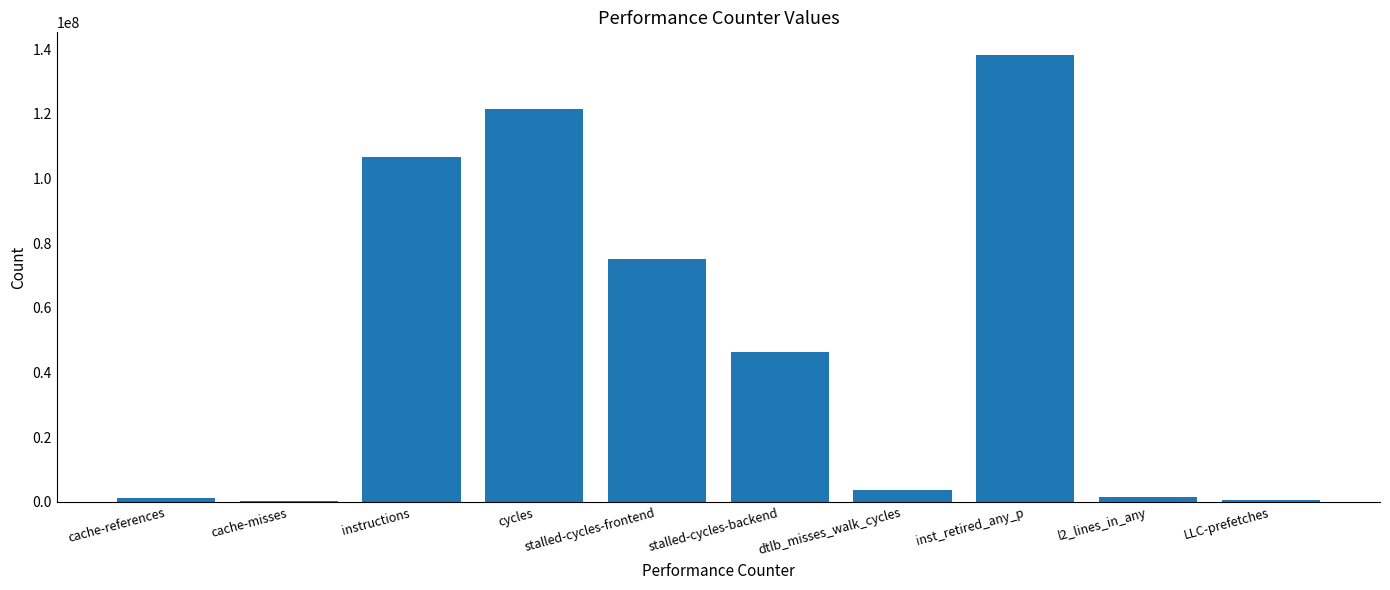

How many series are shown in this chart?

1